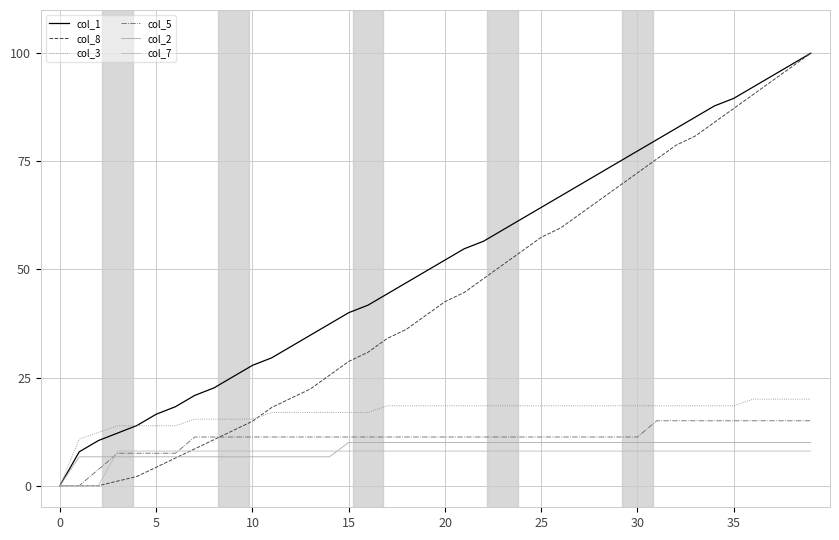

List the series in order of their peak value, highest first.

col_1, col_8, col_3, col_5, col_2, col_7